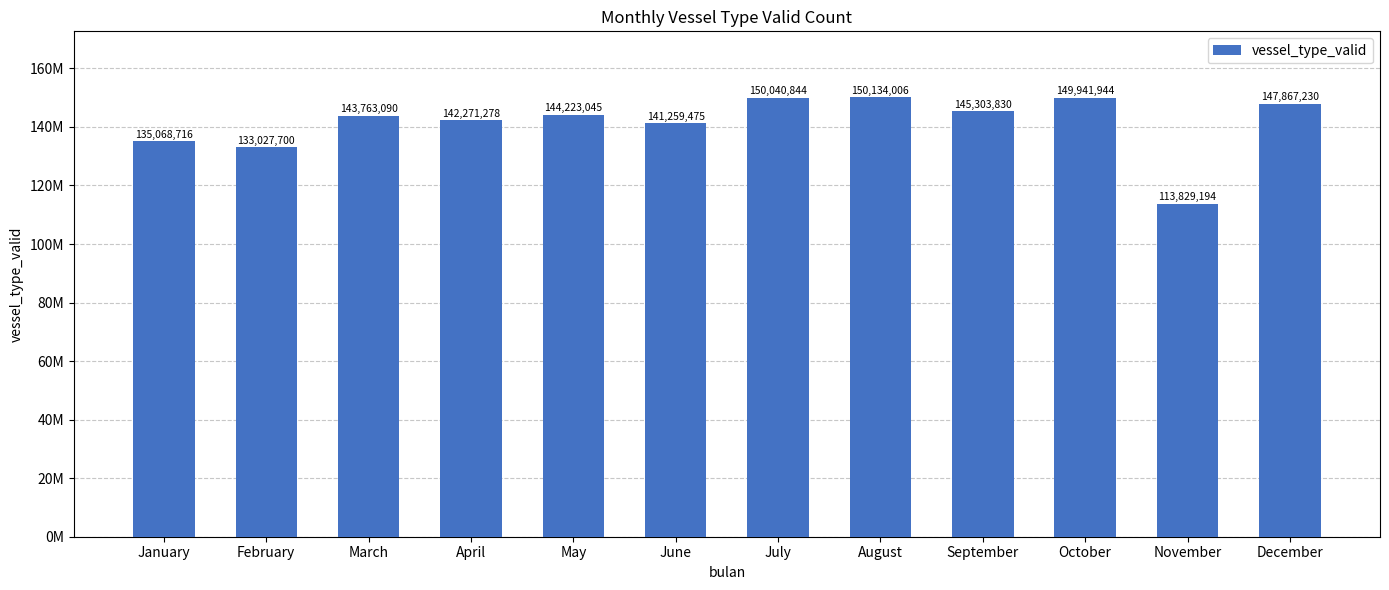

Where is the data nearest to the value 131981600?

February